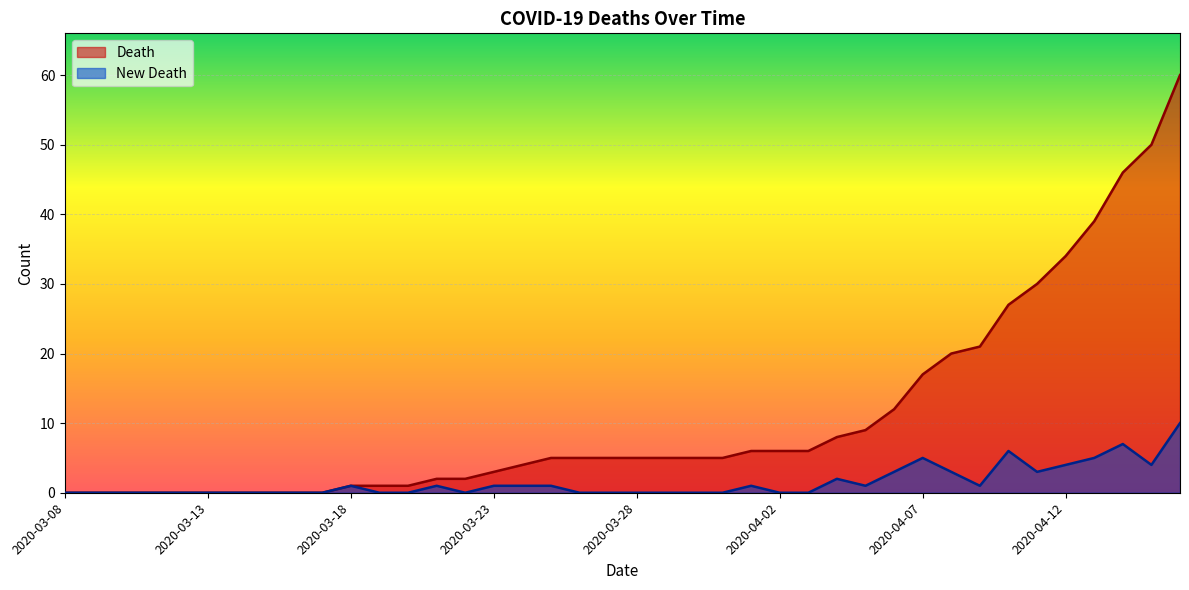

In New Death, how many points are higher than both neighbors (excluding endpoints)?

7